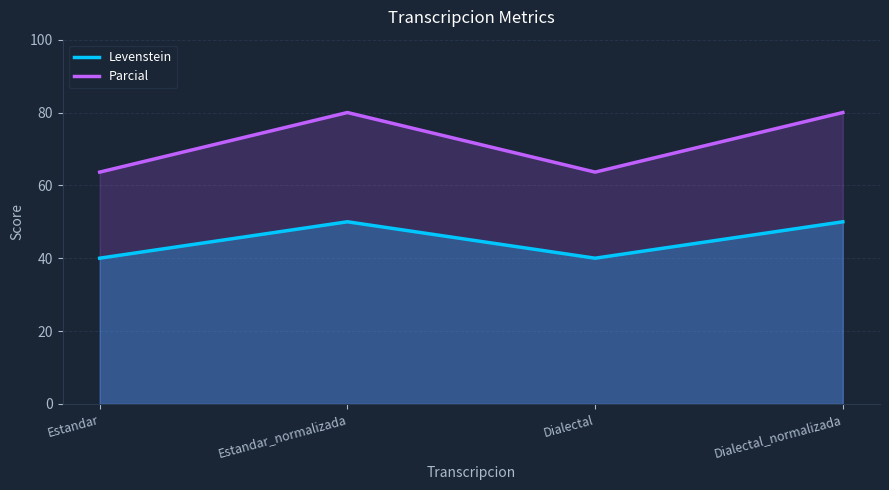

Rank the categories by Parcial value from highest to lowest.

Estandar_normalizada, Dialectal_normalizada, Estandar, Dialectal